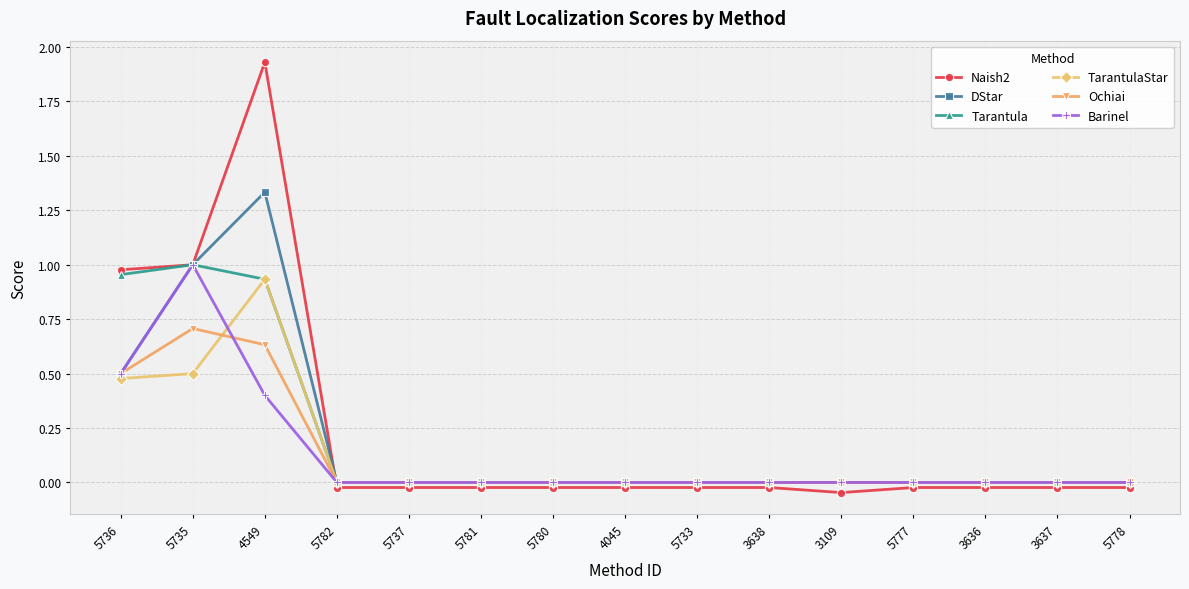

How many data points in Naish2 are less than 0?

12